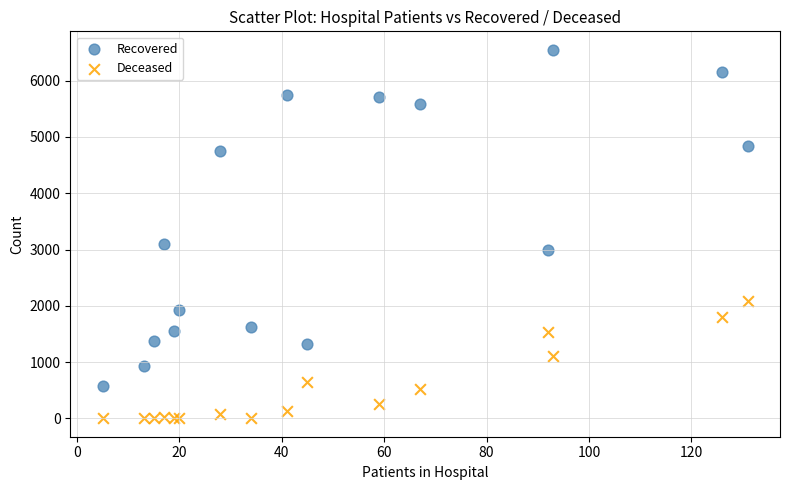

In the Recovered series, what Y value is closest to 3561?

3106